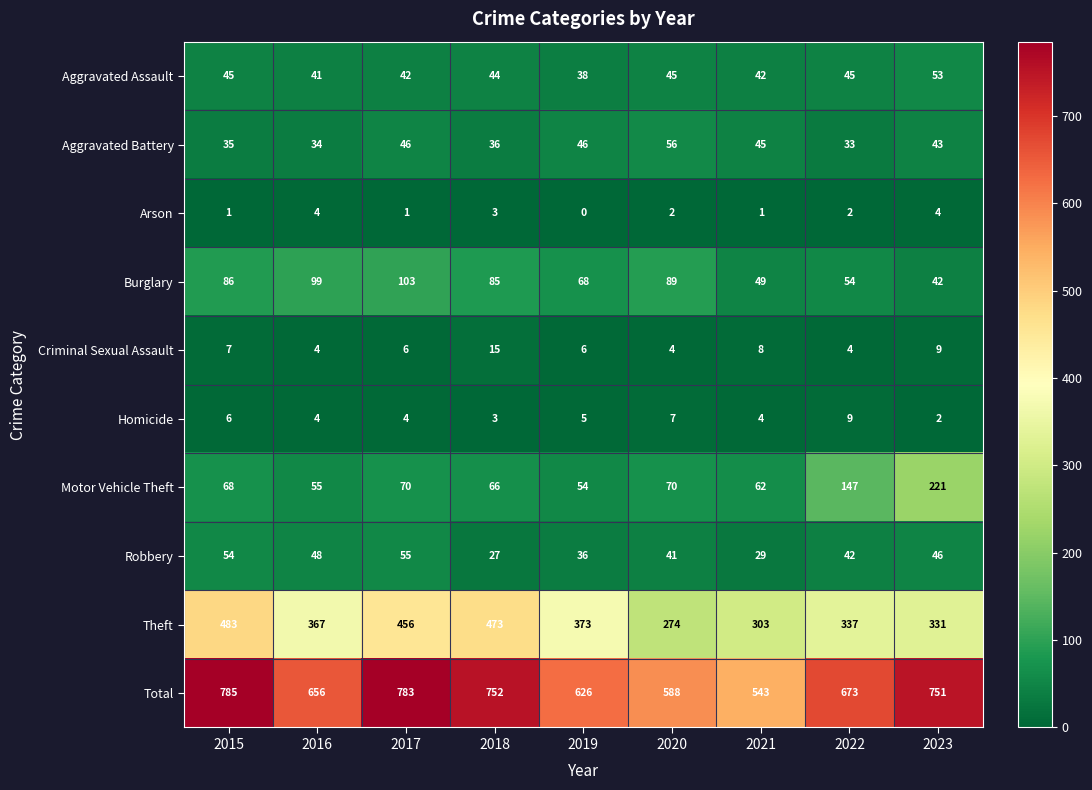

What is the difference between the maximum and minimum values in the Total series?

242